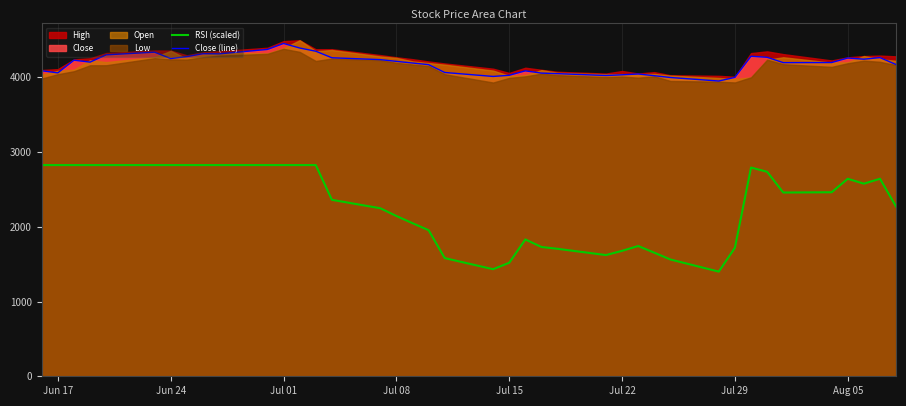

What is the value of the Close (line) point at the 8th from the left?

4276.4